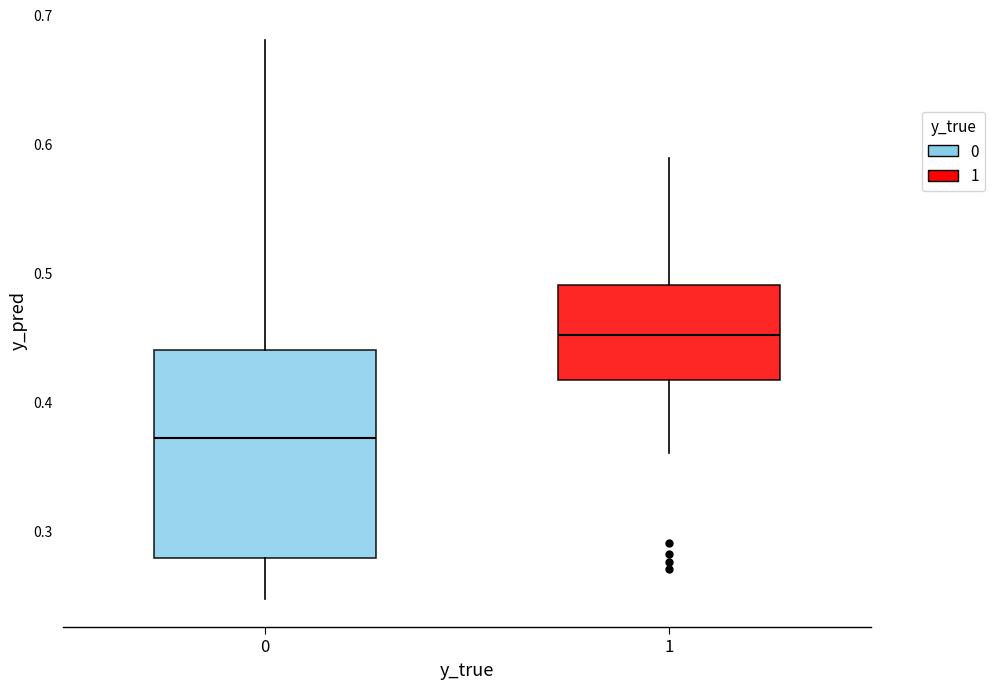

Where is the lower edge of the box at x = 0 on the y-axis? The values are not printed on the chart, so give them approximately, as read against the axis.

0.28